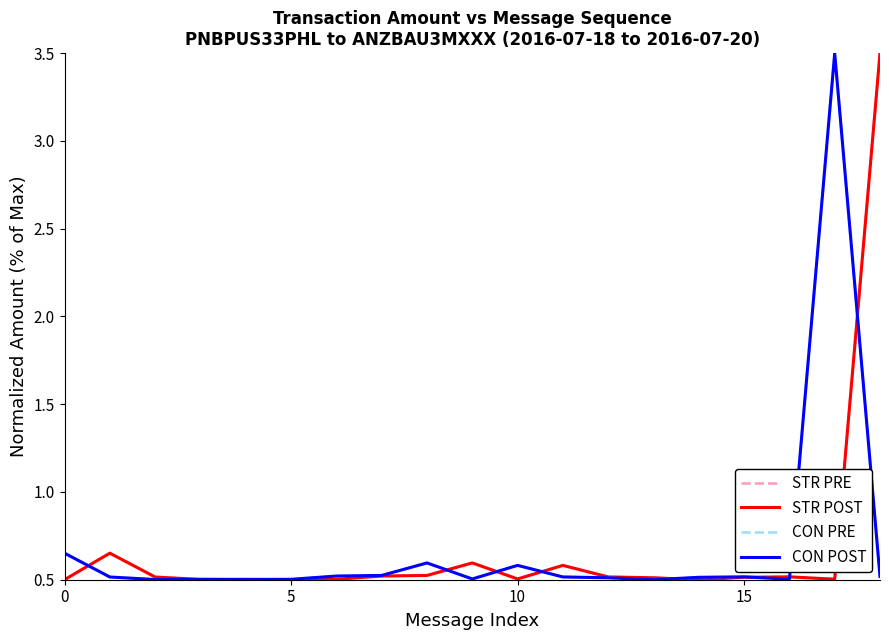

What is the maximum value shown in the chart?

3.5